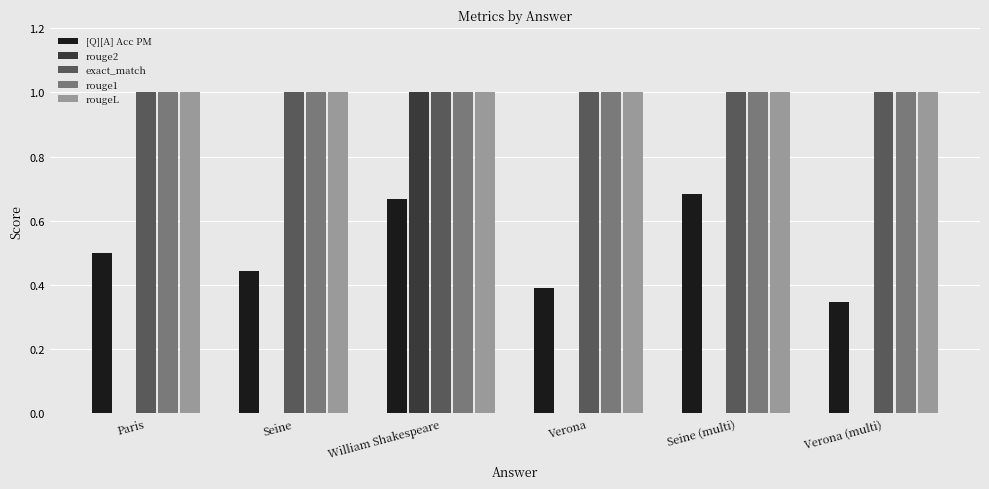

Is it true that rouge1 equals 1.0 at William Shakespeare?

True